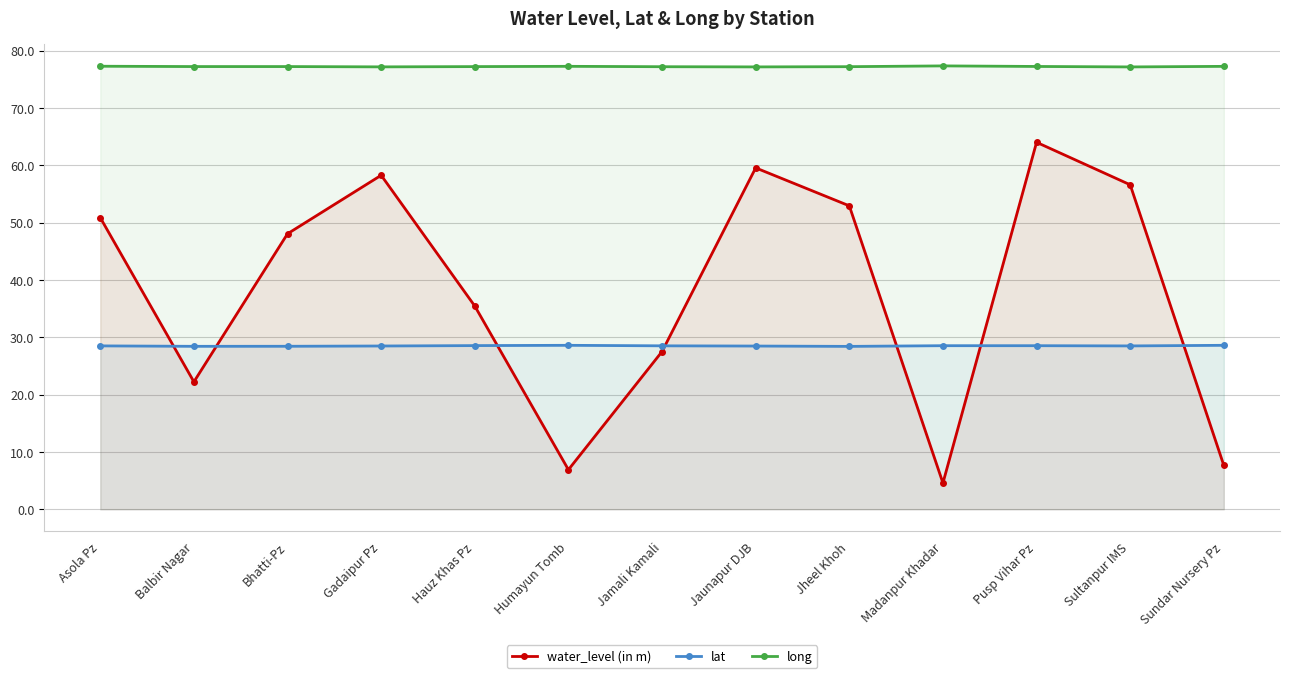

List the series in order of their peak value, lowest first.

lat, water_level (in m), long